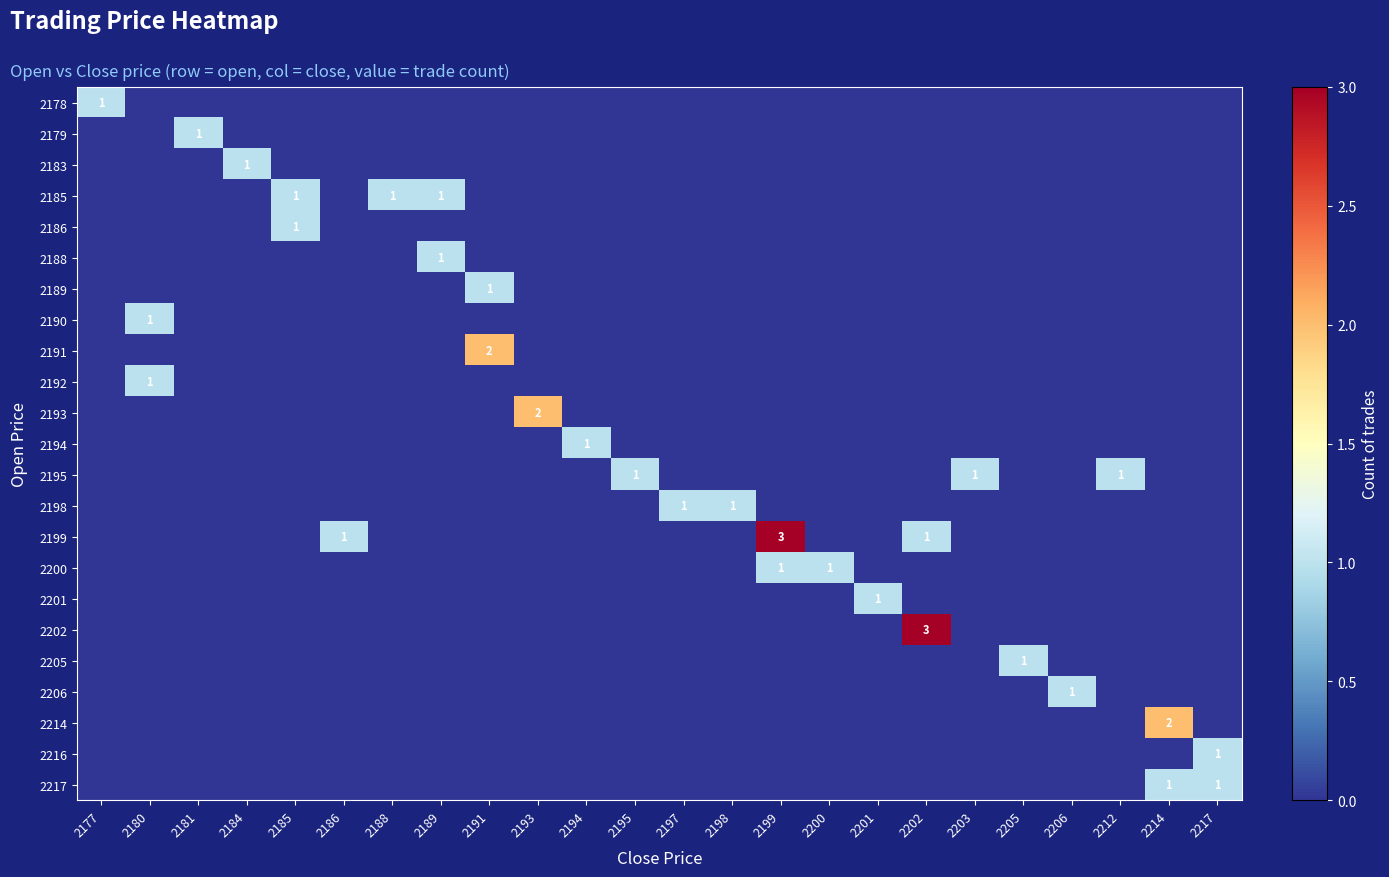

At how many categories does at least one series exceed 2?

2